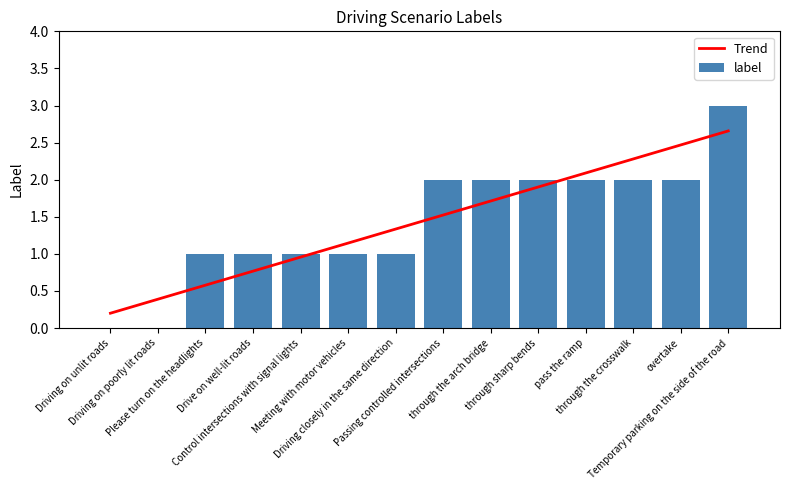

Reading left to right, transcribe all the data shown in this chart.

Trend: Driving on unlit roads=0.2	Driving on poorly lit roads=0.4	Please turn on the headlights=0.6	Drive on well-lit roads=0.8	Control intersections with signal lights=1.0	Meeting with motor vehicles=1.1	Driving closely in the same direction=1.3	Passing controlled intersections=1.5	through the arch bridge=1.7	through sharp bends=1.9	pass the ramp=2.1	through the crosswalk=2.3	overtake=2.5	Temporary parking on the side of the road=2.7
label: Driving on unlit roads=0.0	Driving on poorly lit roads=0.0	Please turn on the headlights=1.0	Drive on well-lit roads=1.0	Control intersections with signal lights=1.0	Meeting with motor vehicles=1.0	Driving closely in the same direction=1.0	Passing controlled intersections=2.0	through the arch bridge=2.0	through sharp bends=2.0	pass the ramp=2.0	through the crosswalk=2.0	overtake=2.0	Temporary parking on the side of the road=3.0